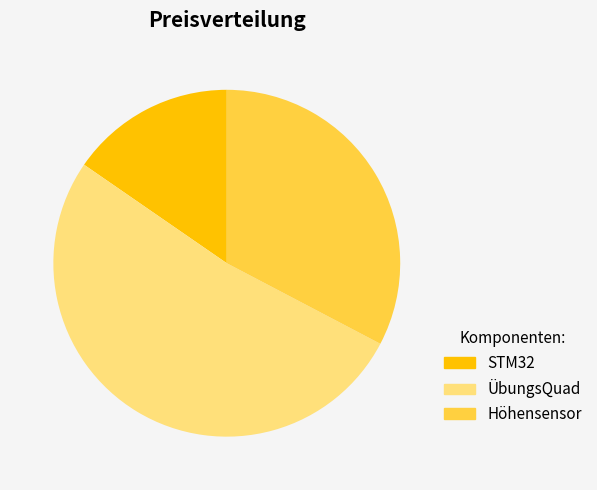

Count the number of slices in the pie.

3